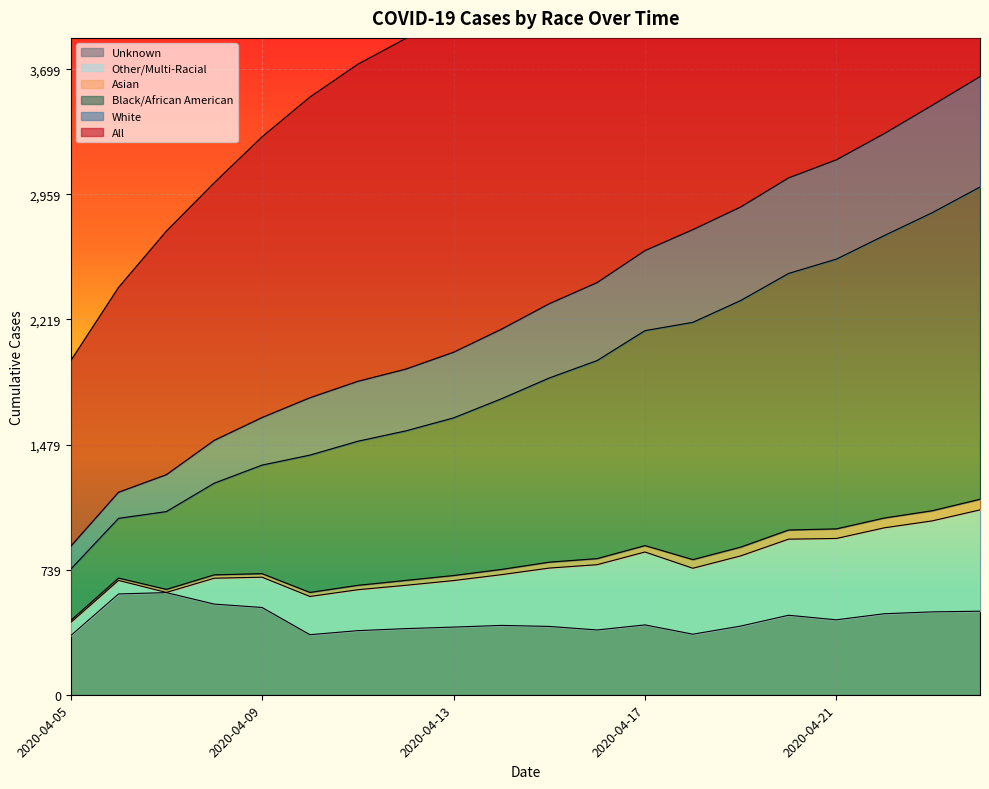

True or false: White has a value of 877 at 2020-04-05.

True